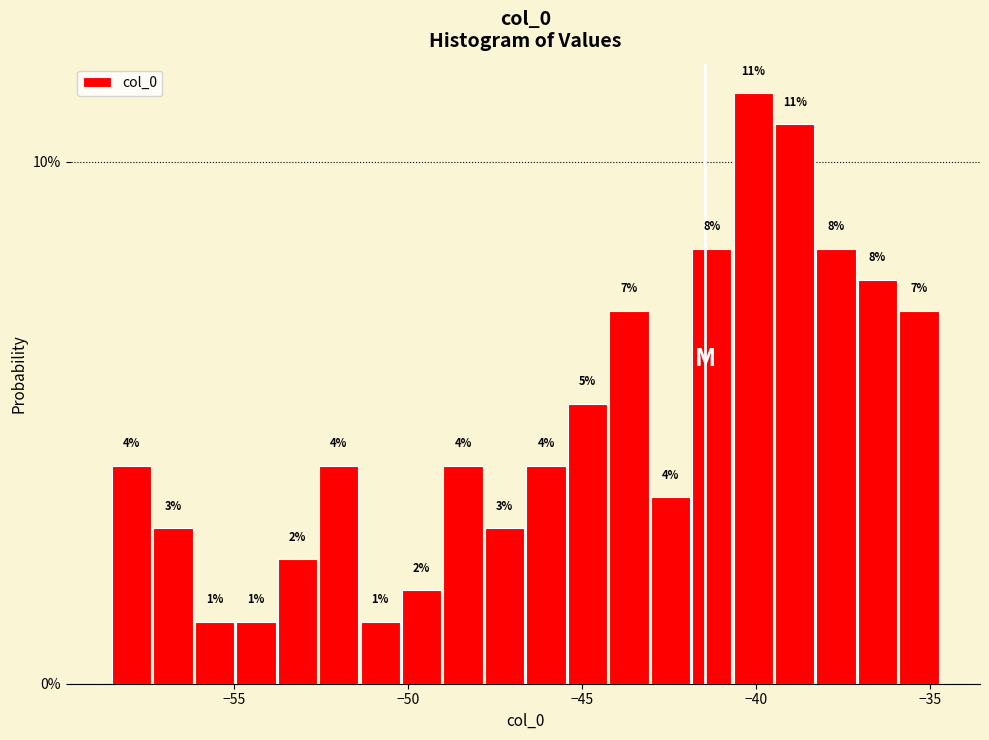

Around what value on the x-axis is the tallest bar? Give the approximate position of its centre, as read against the axis.

-40.0